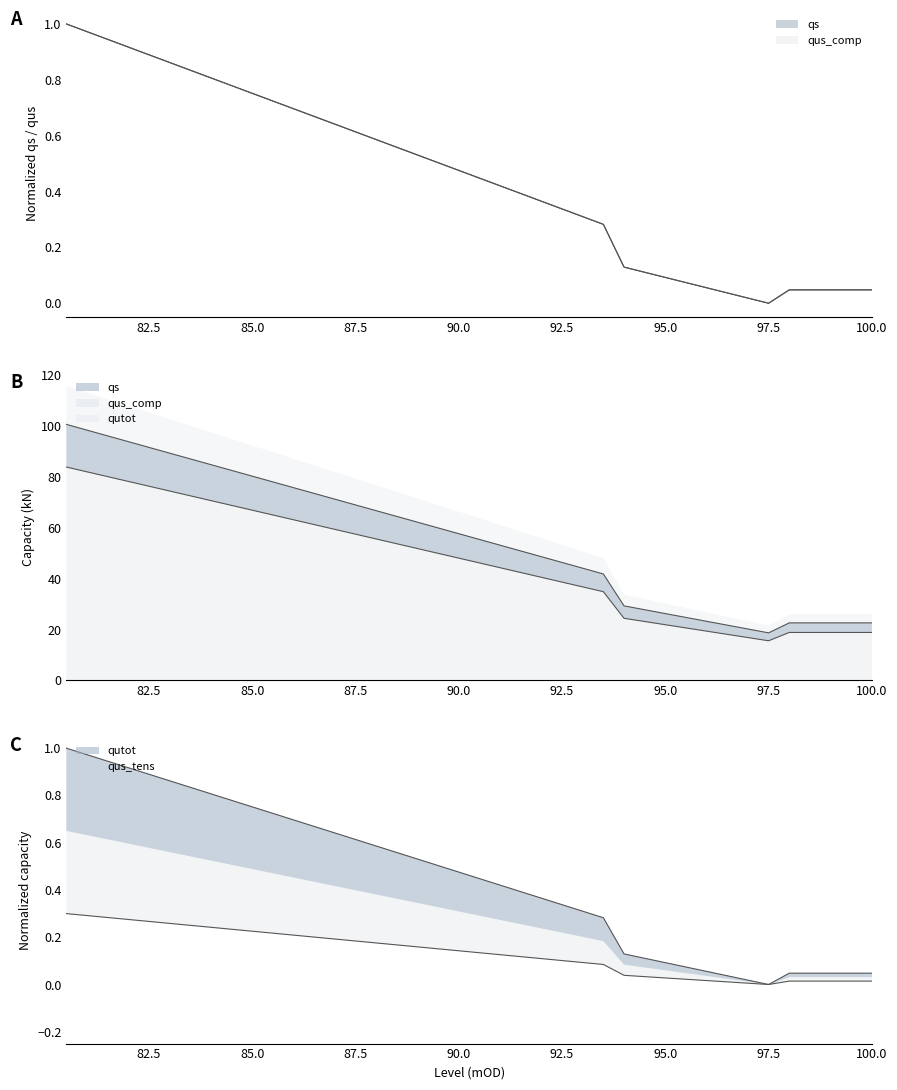

At how many categories does at least one series exceed 45?

25